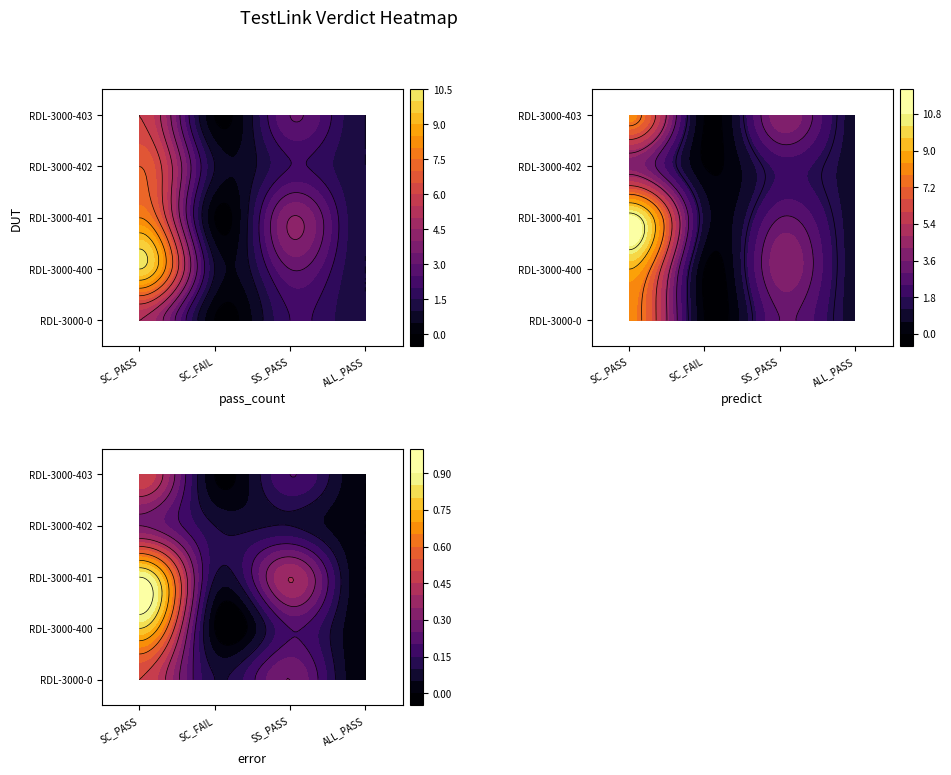

How many values in the SC_PASS series are below 7?

8